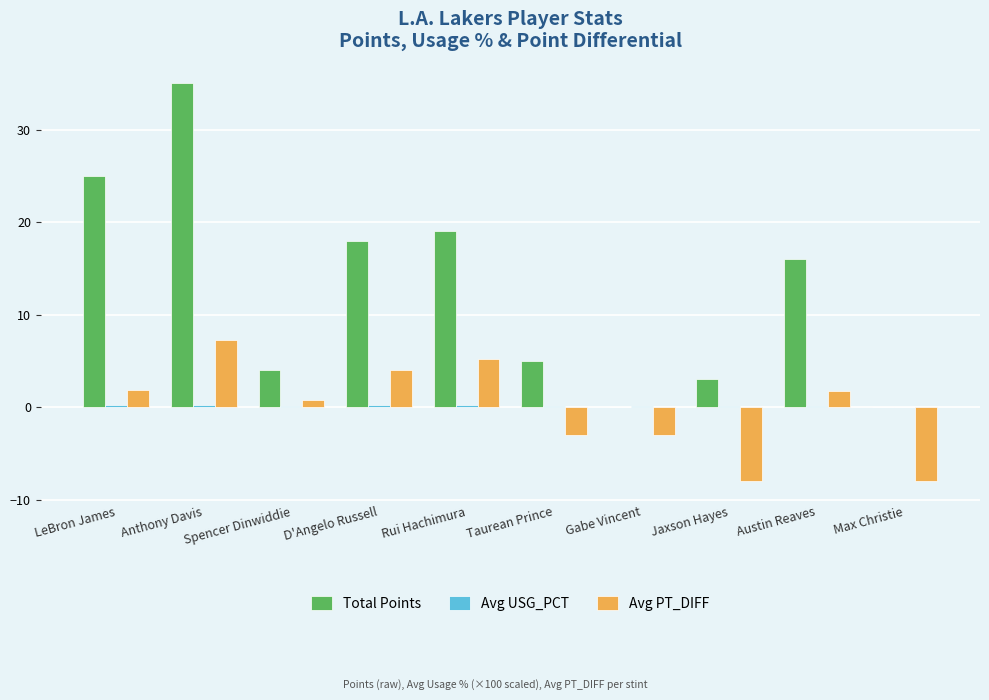

What is the greatest value displayed?

35.0